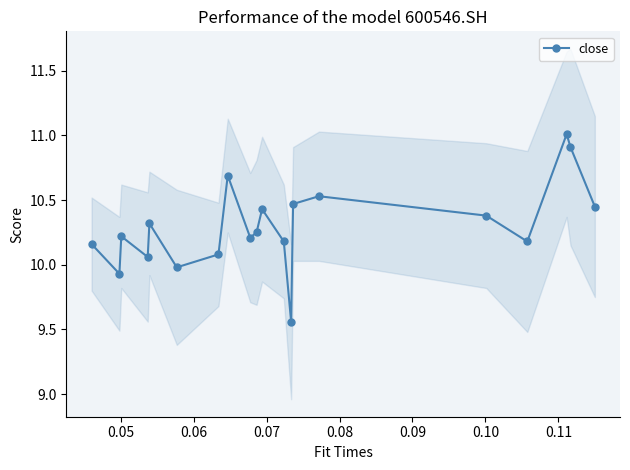

True or false: close has more than 2 interior local peaks.

True